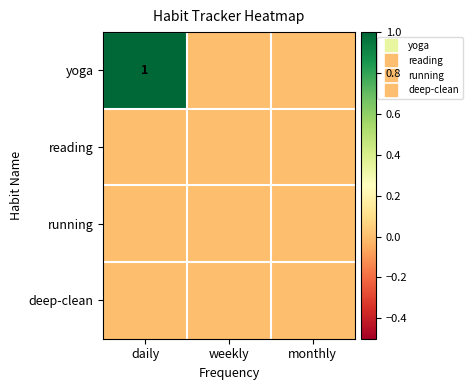

What is the spread (max minus min) of values at daily?

1